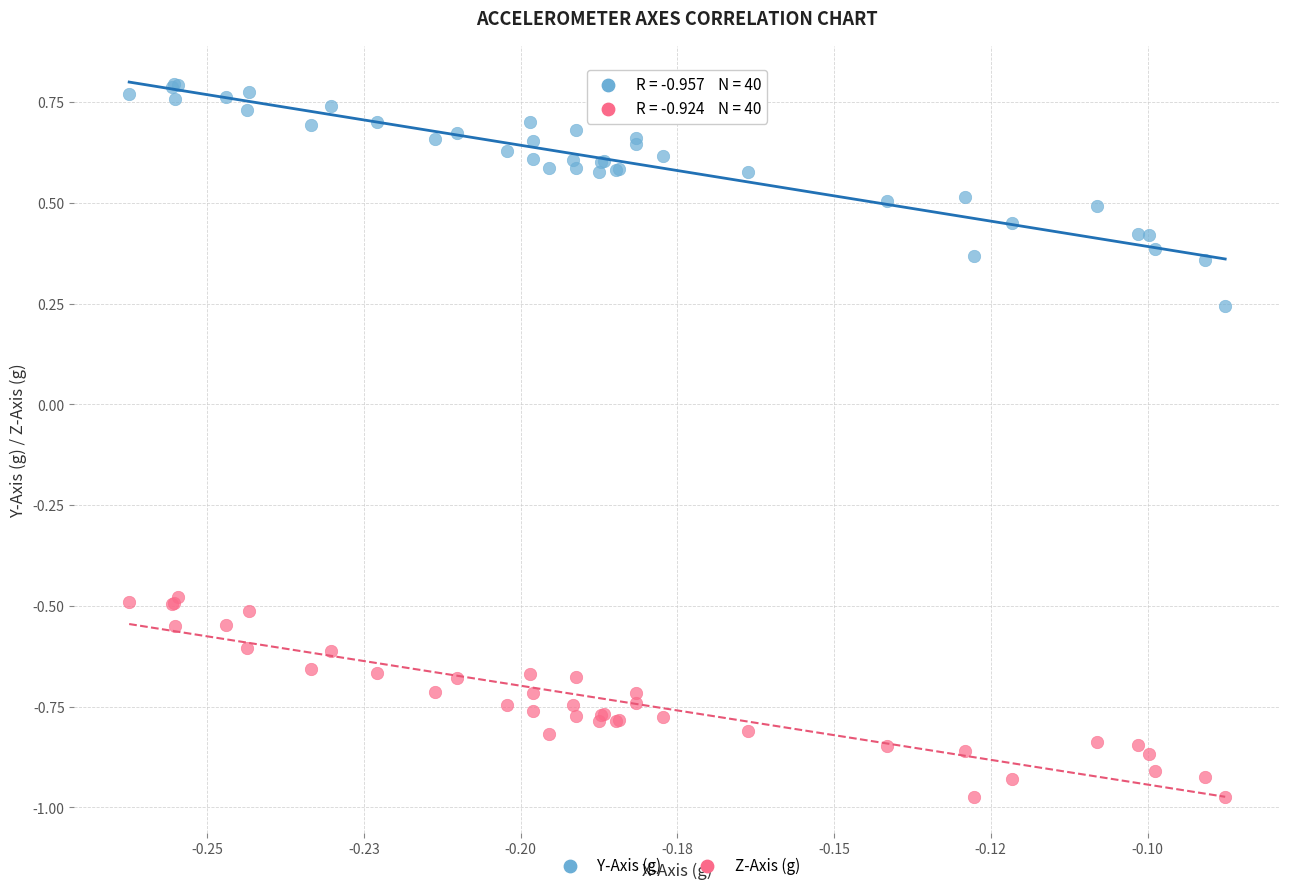

What are all the series names shown in the legend?

Y-Axis (g), Z-Axis (g)